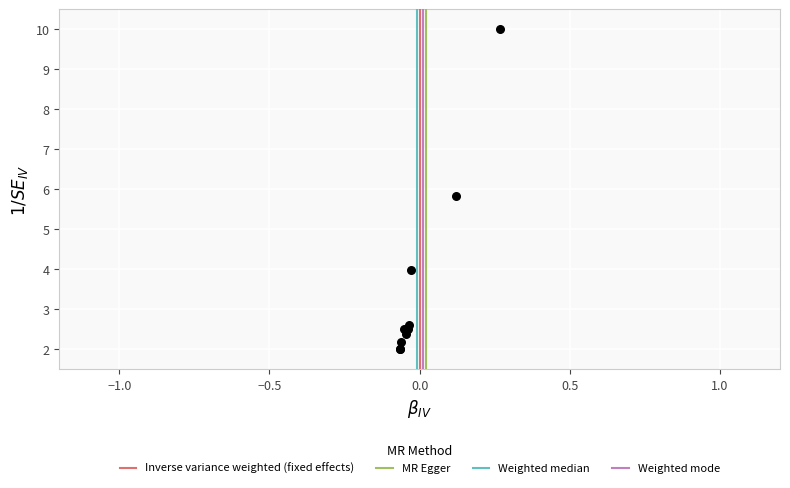

What Y value in the scatter plot is closest to 6?

5.8